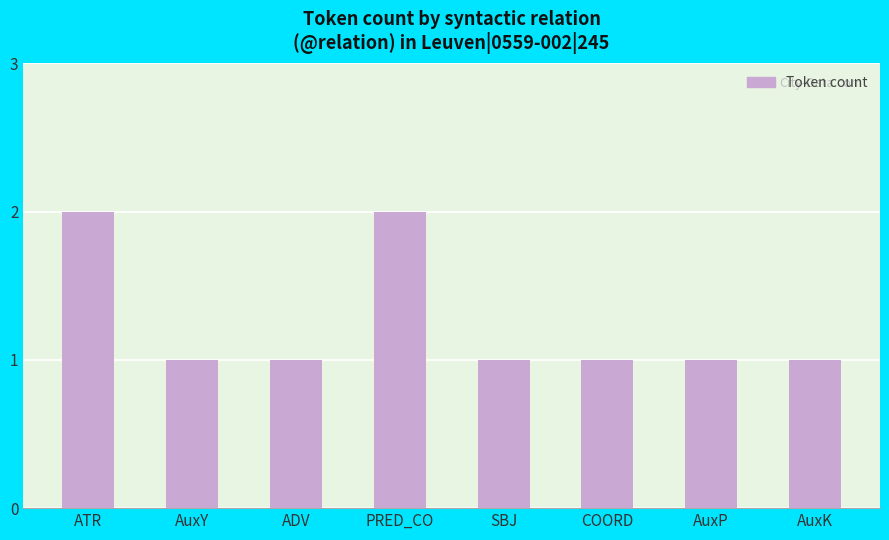

Reading left to right, extract all data points from this chart.

2	1	1	2	1	1	1	1